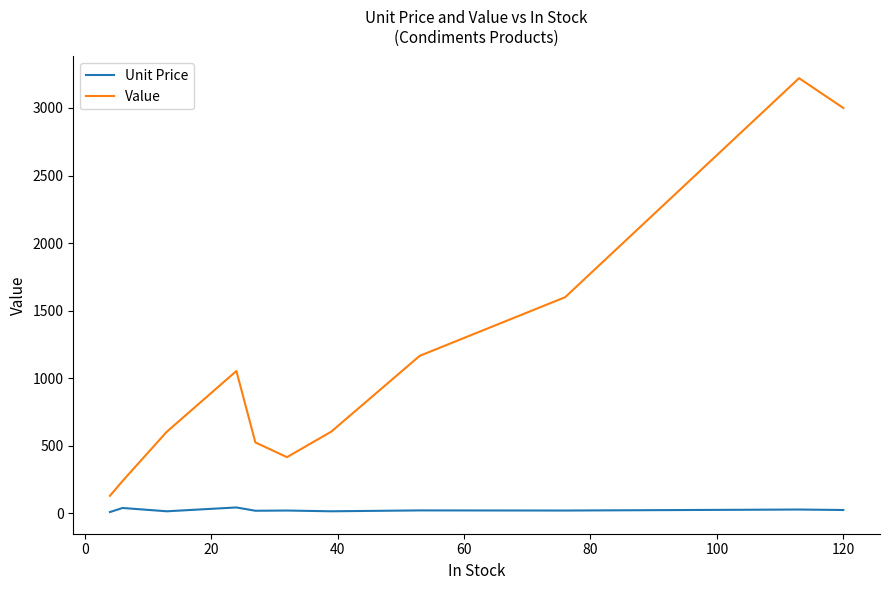

In Value, how many points are lower than both neighbors (excluding endpoints)?

1